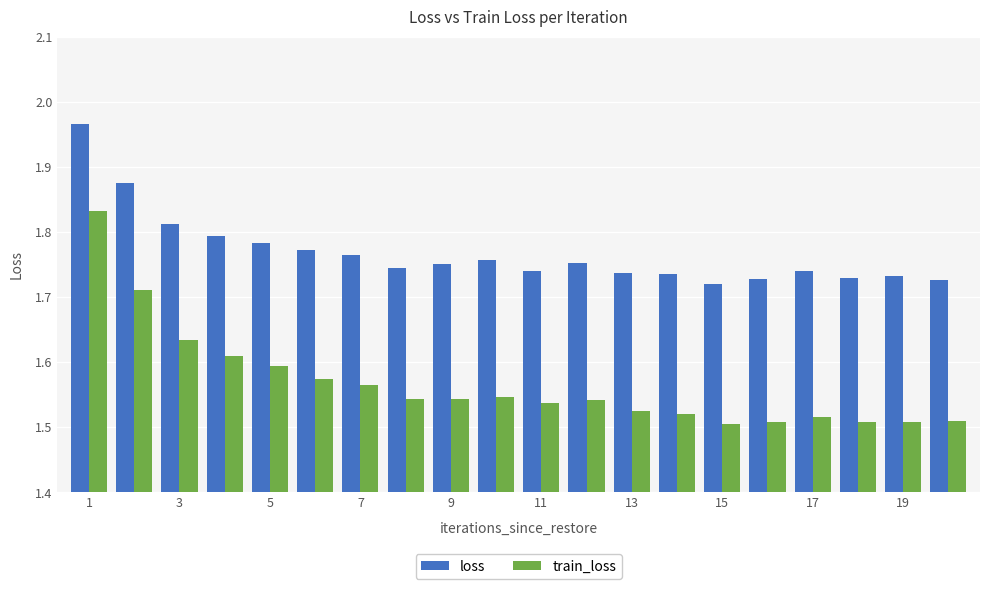

Which series has the largest range (max minus min)?

train_loss